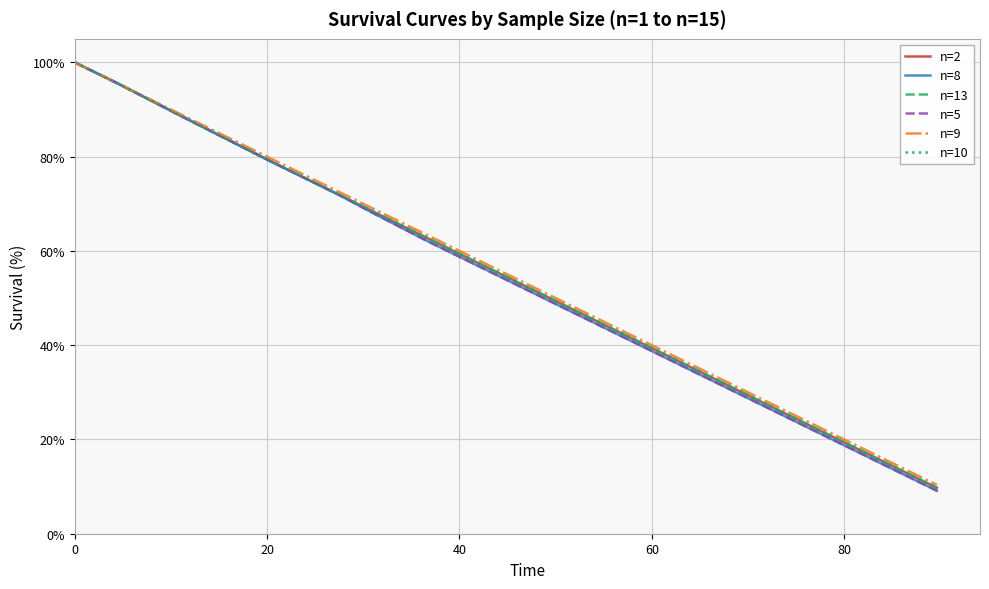

What is the average value of the n=5 series?

41.9